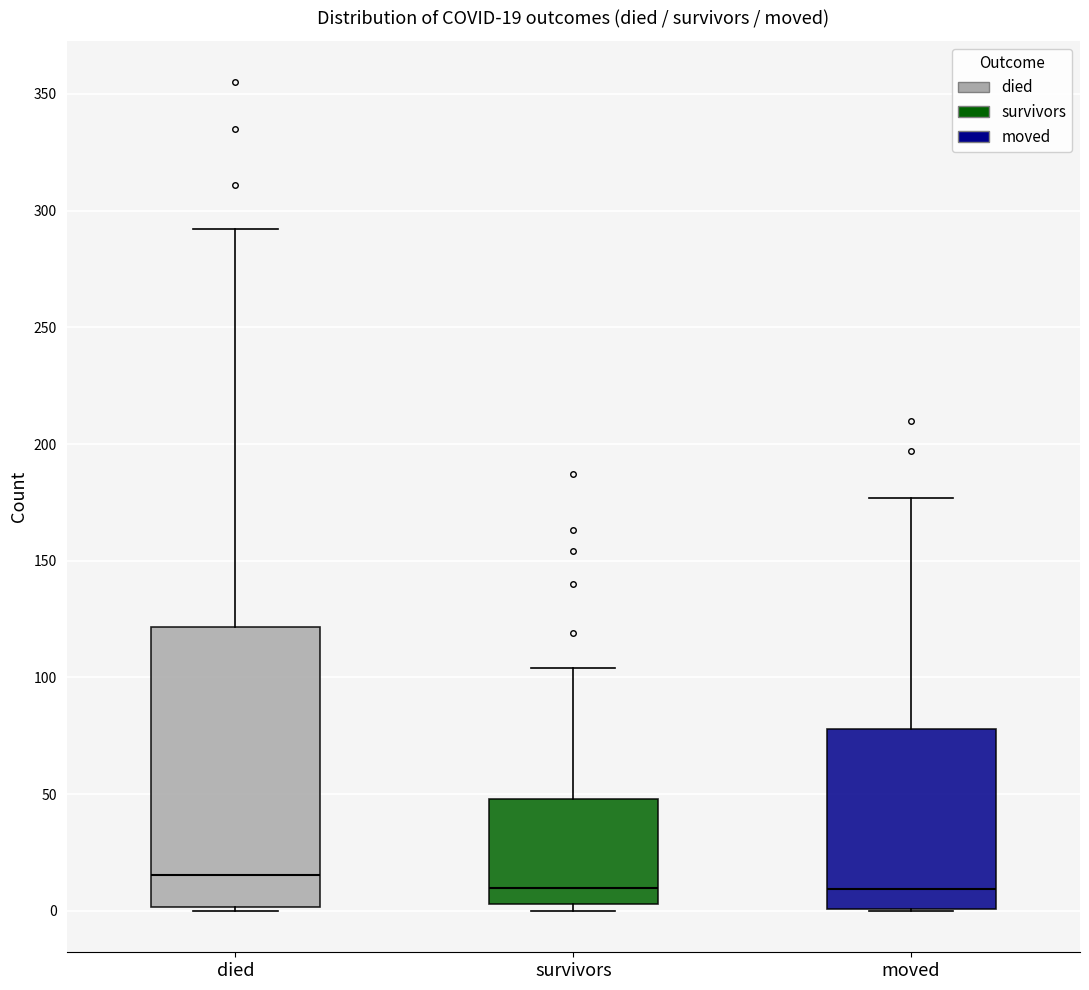

Which box is the tallest, from its lower edge to its upper edge?

died